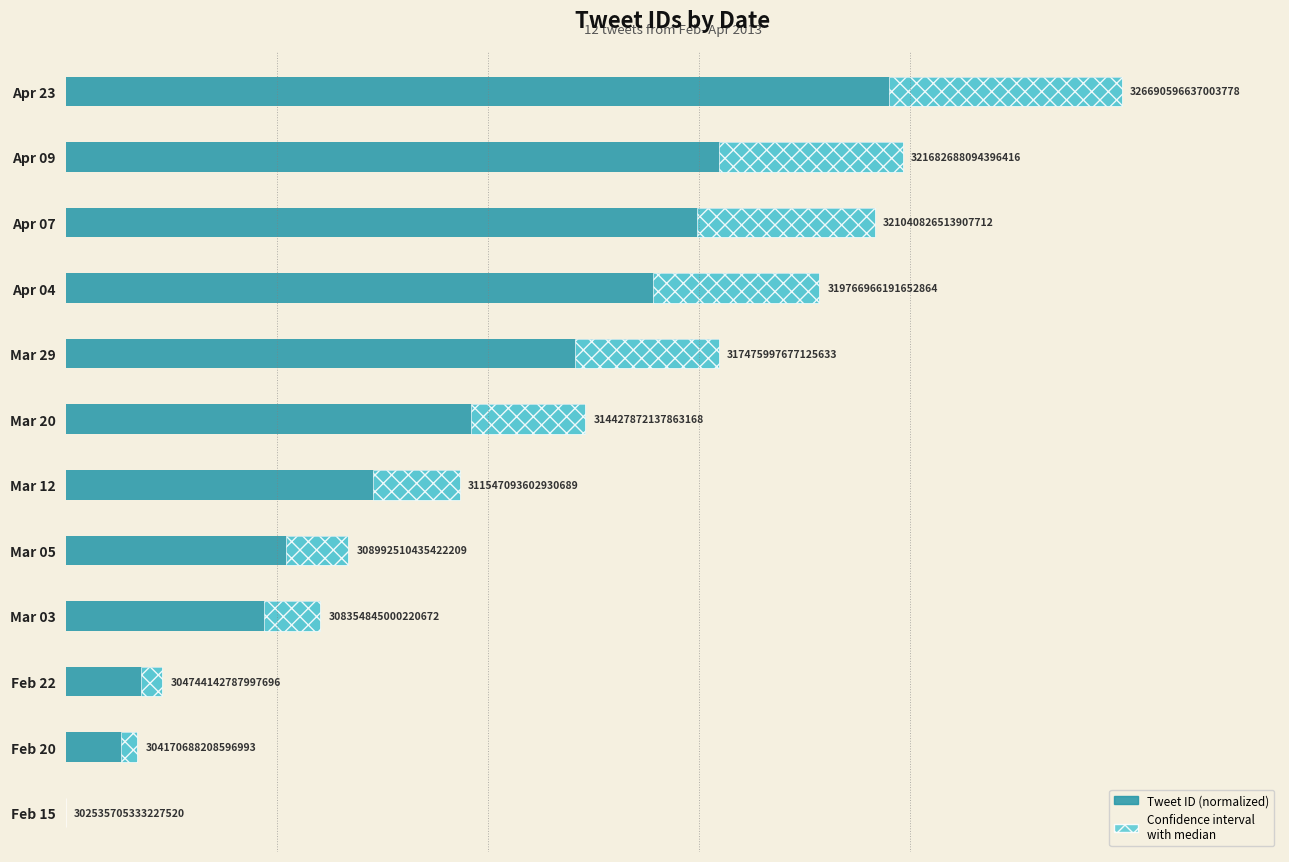

What position from the left is Feb 22?

3